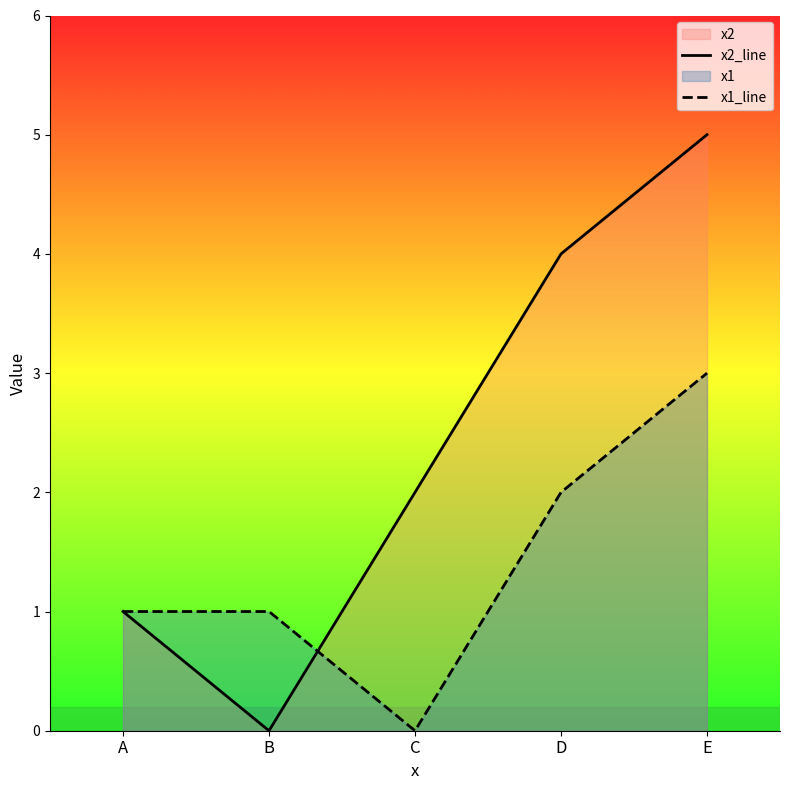

After their last crossing, which series has the higher values: x1_line or x2_line?

x2_line